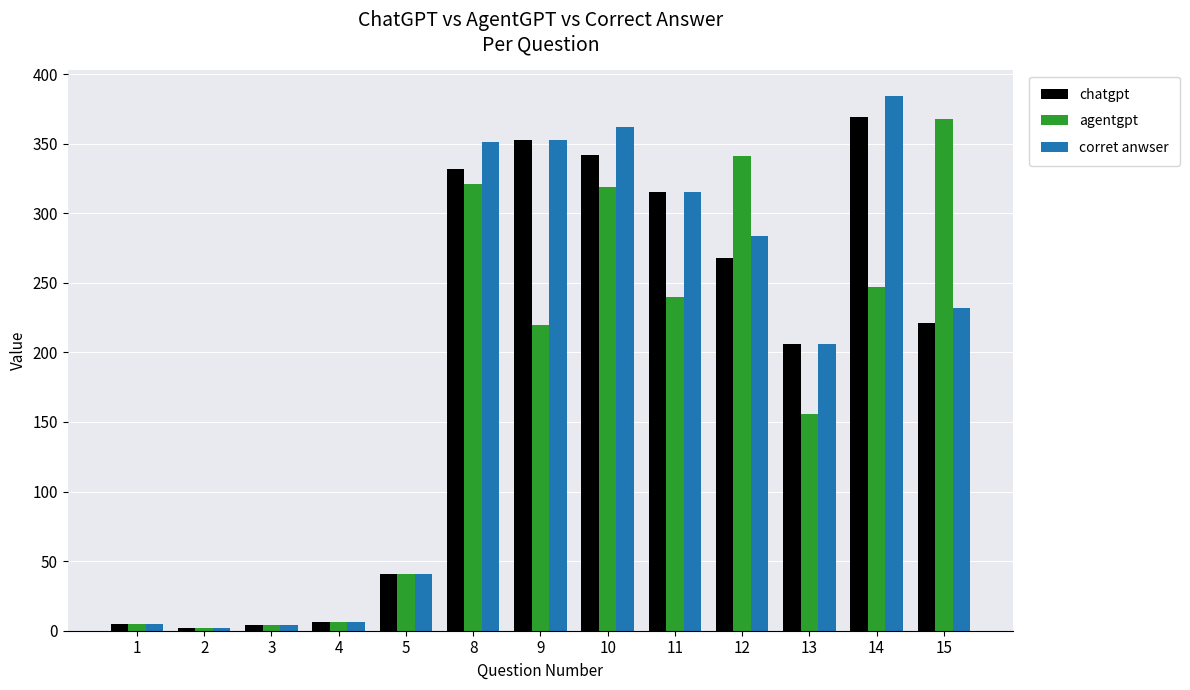

What is the spread (max minus min) of values at 14?

137